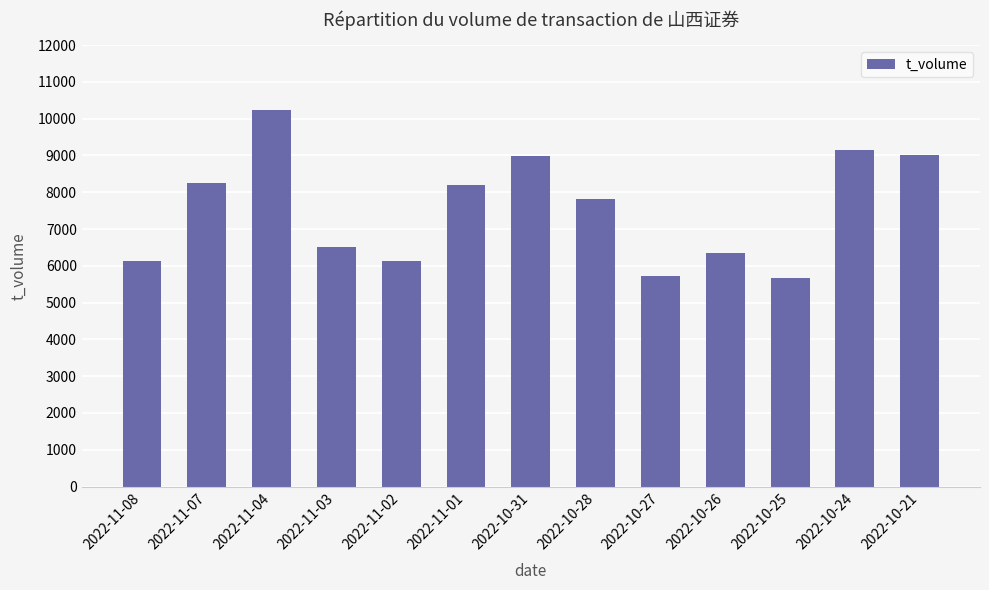

What is the label of the 6th bar from the right?

2022-10-28